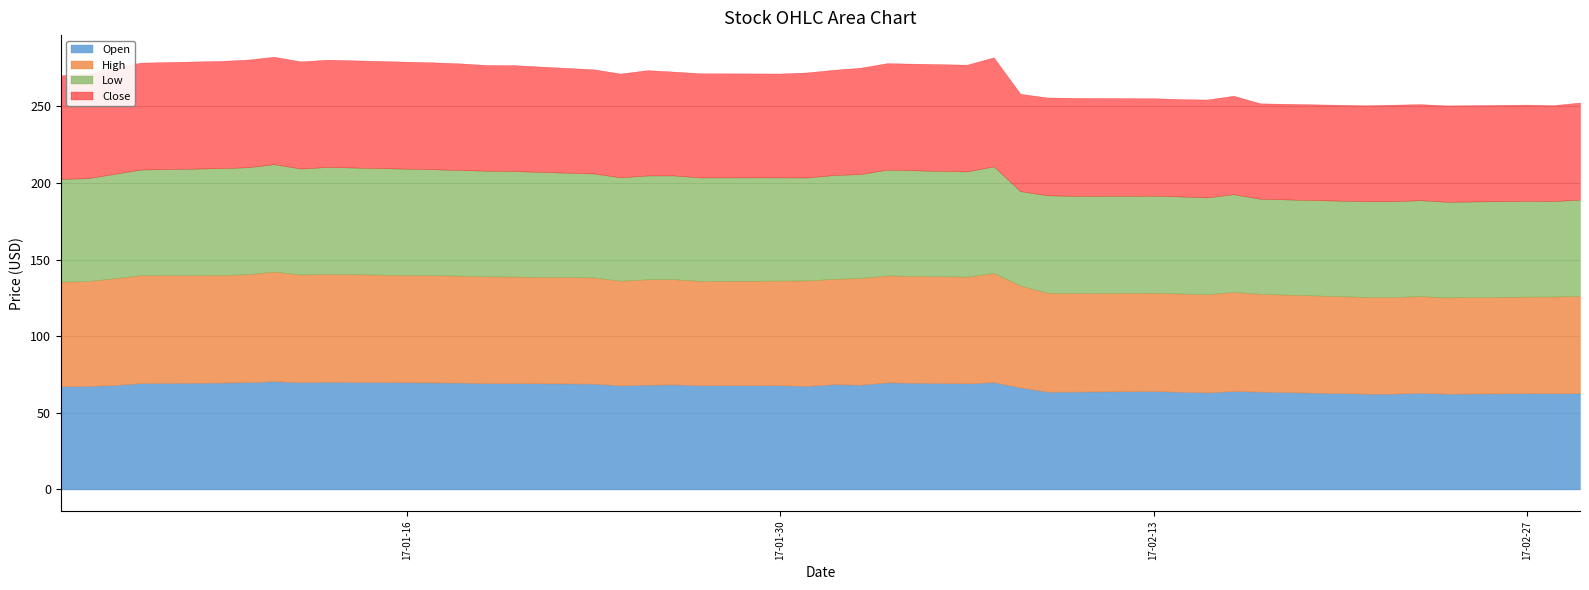

What is the difference between the maximum and second lowest values in the Low series?

8.1